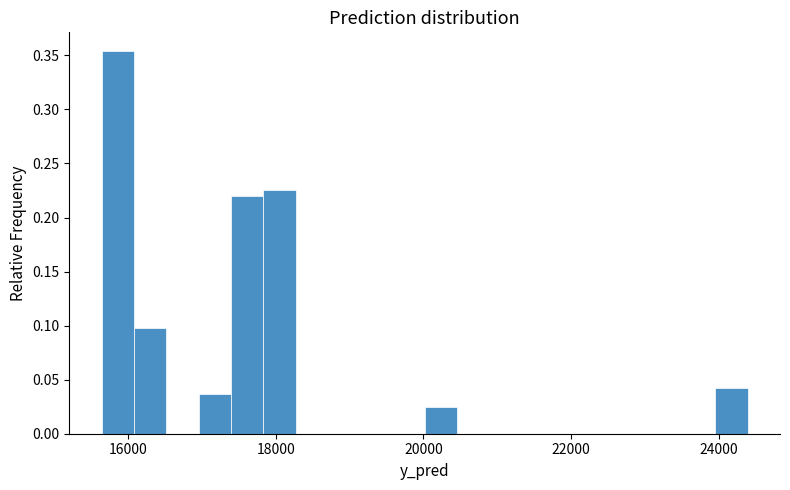

Read against the x-axis, roughly where is the centre of the tallest bar?

15800